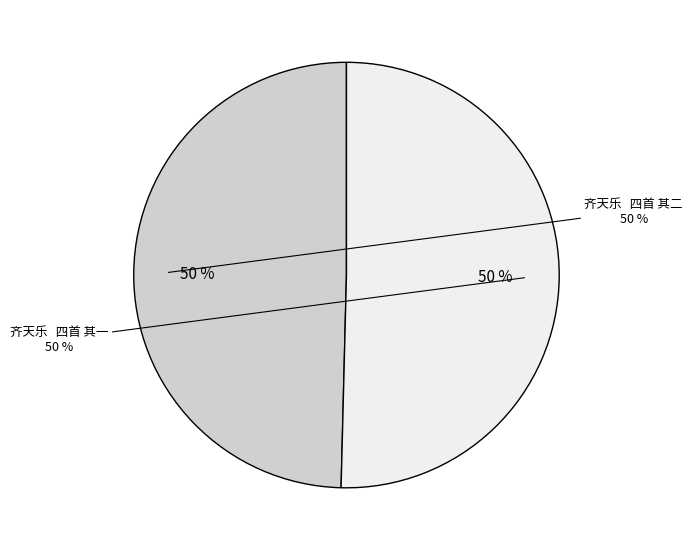

The 齐天乐   四首 其一 slice represents 50% of the pie. True or false?

True